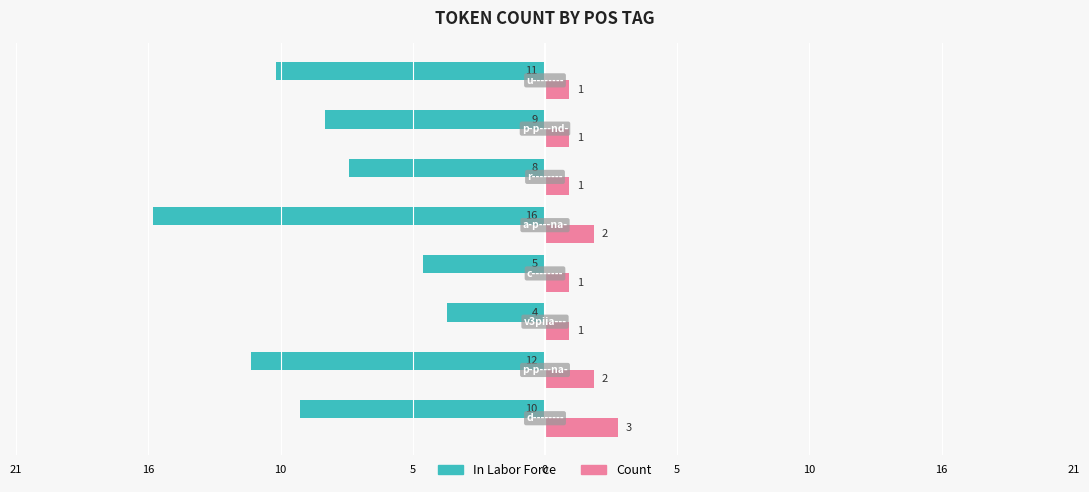

What are all the series names shown in the legend?

In Labor Force, Count